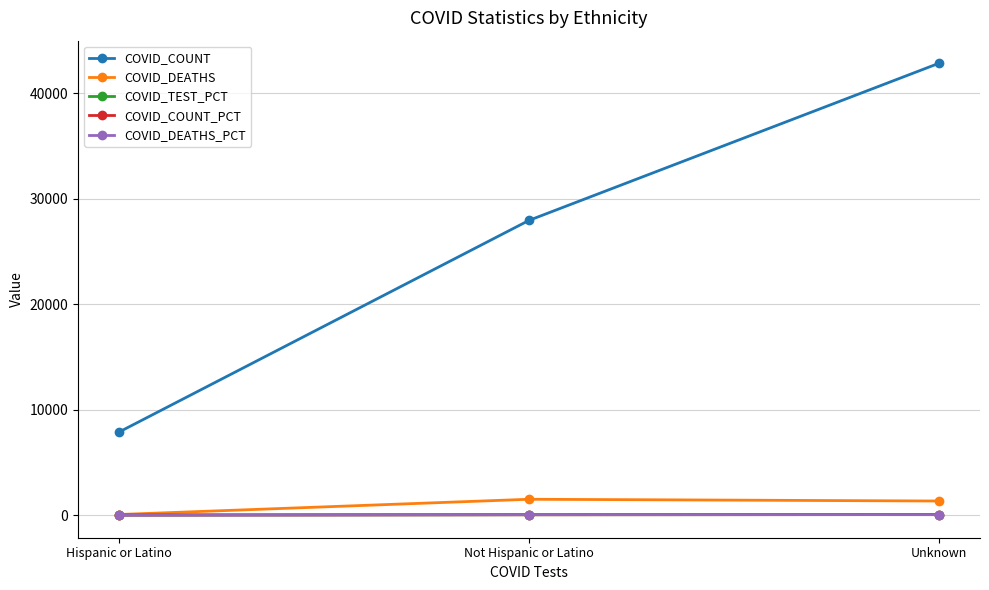

True or false: COVID_COUNT has a value of 42823.0 at Unknown.

True